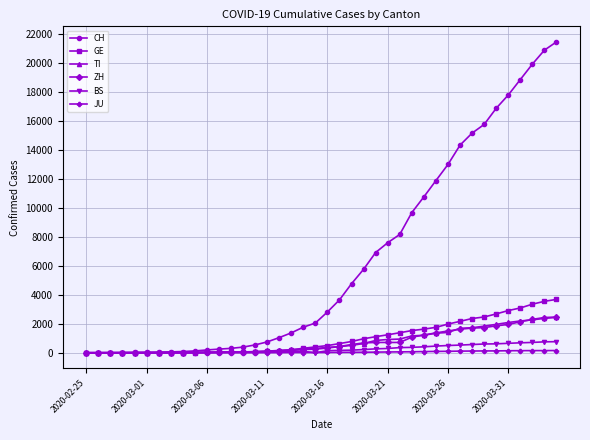

Which series has the widest spread of values?

CH